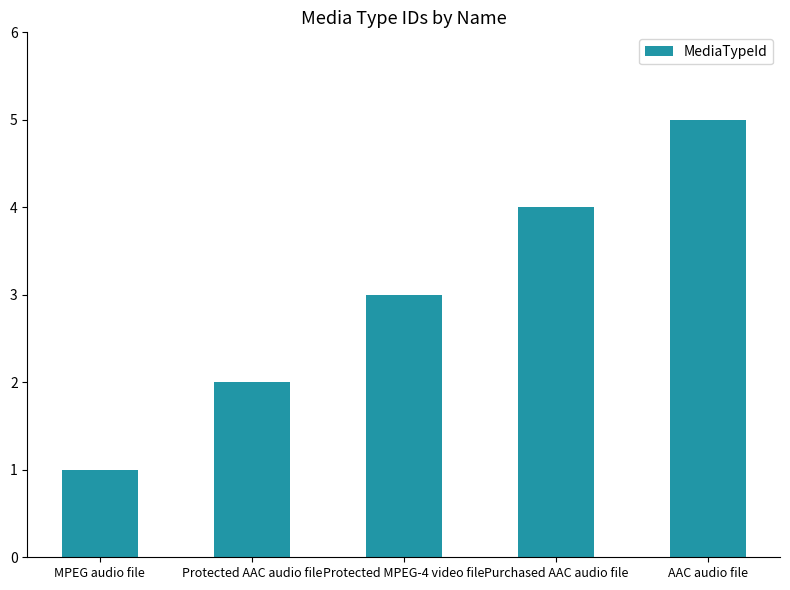

What is the change in value from Protected AAC audio file to Protected MPEG-4 video file?

+1